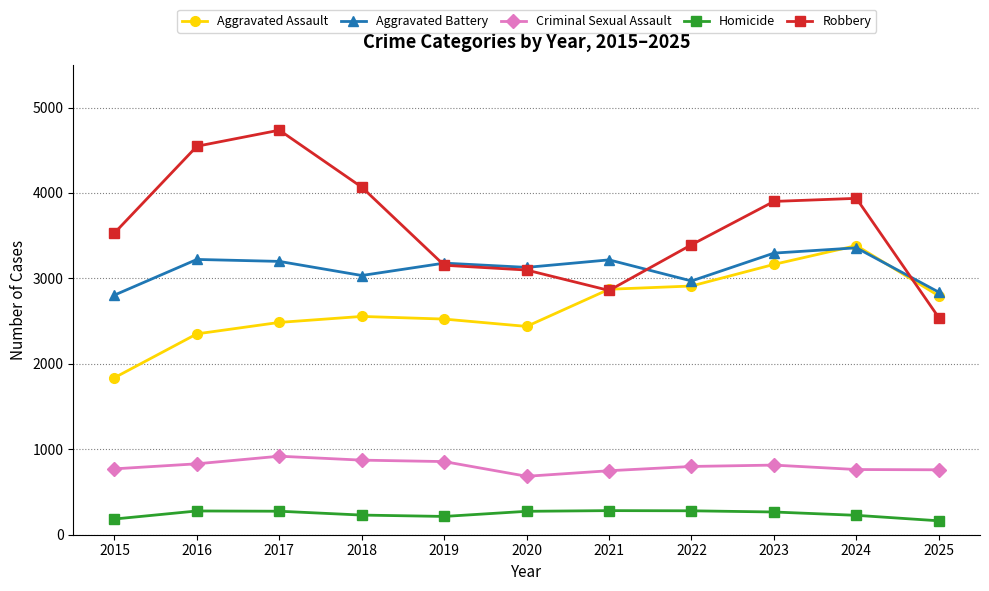

Where is Robbery nearest to the value 3638?

2015